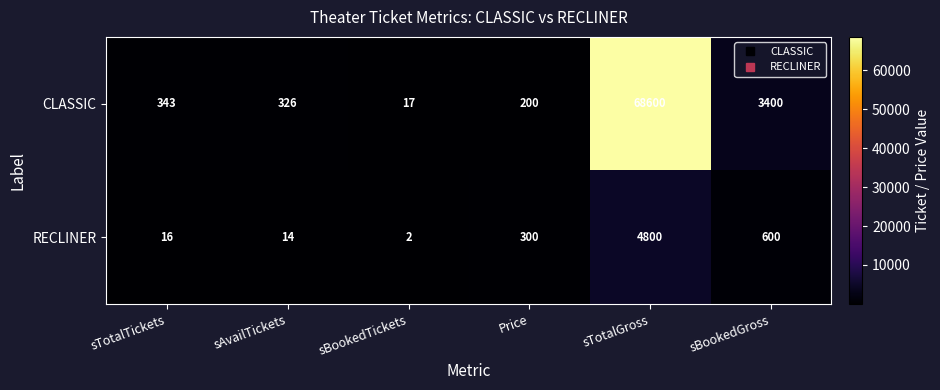

Which series has the largest total across all categories?

CLASSIC